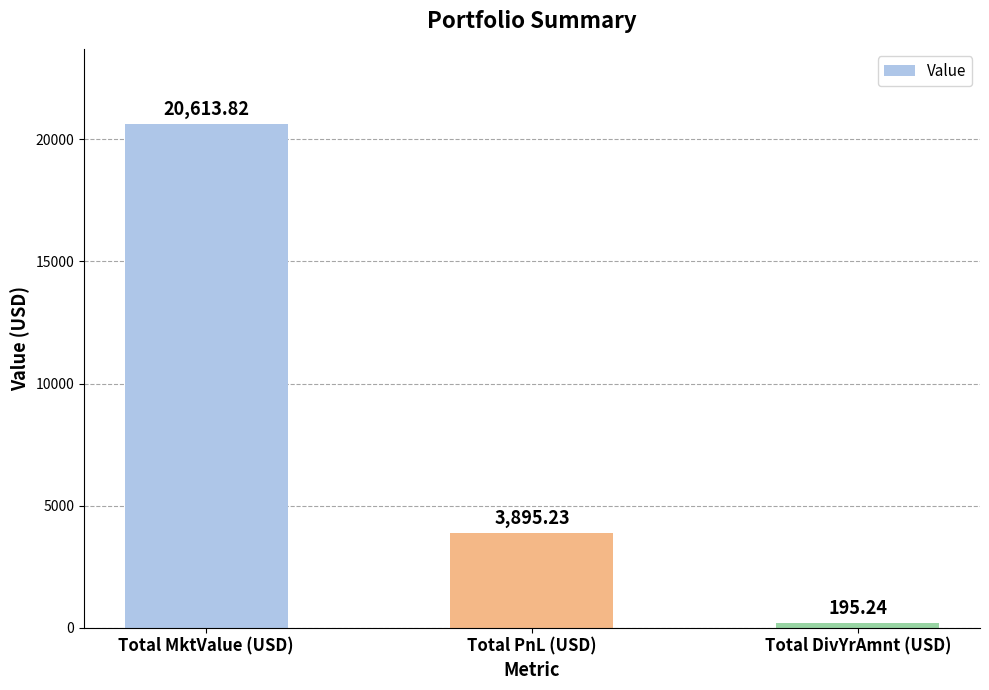

Where is the data nearest to the value 10404?

Total PnL (USD)